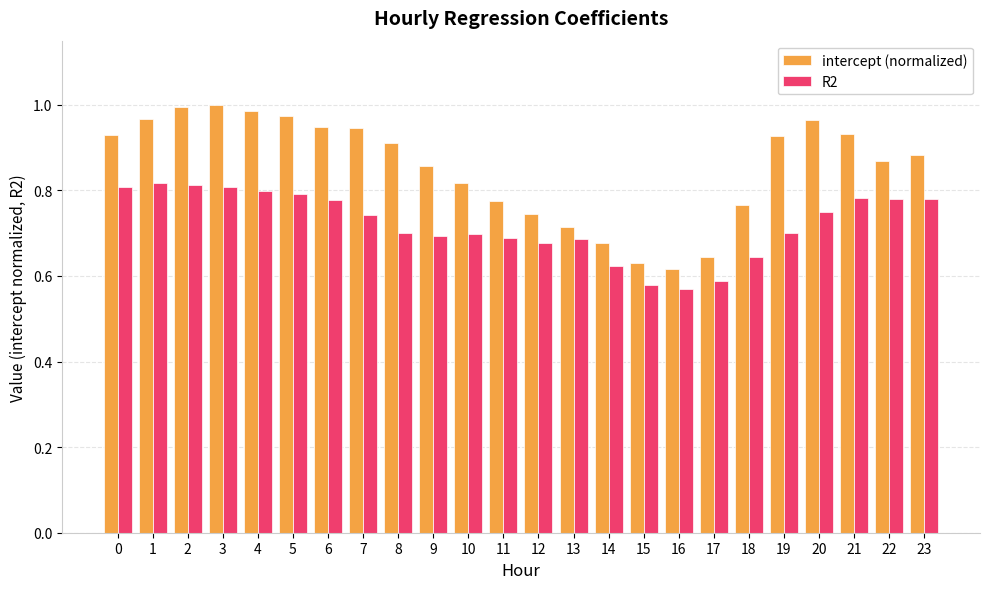

What is the sum of all intercept (normalized) values?

20.5